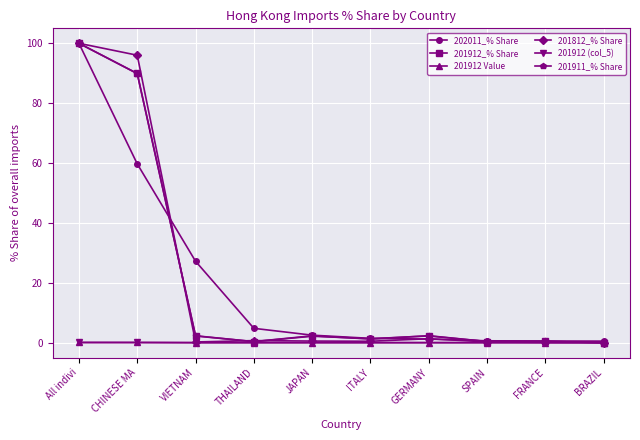

The 201912 (col_5) series shows 0.0 at ITALY. True or false?

True